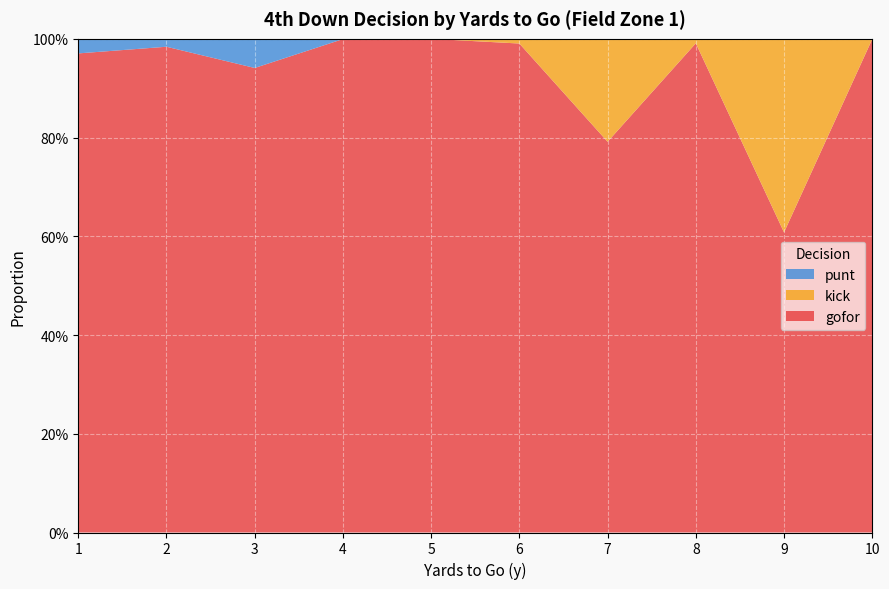

Reading left to right, extract all data points from this chart.

gofor: 1=1.0	2=1.0	3=0.9	4=1.0	5=1.0	6=1.0	7=0.8	8=1.0	9=0.6	10=1.0
kick: 1=0.0	2=0.0	3=0.0	4=0.0	5=0.0	6=0.0	7=0.2	8=0.0	9=0.4	10=0.0
punt: 1=0.0	2=0.0	3=0.1	4=0.0	5=0.0	6=0.0	7=0.0	8=0.0	9=0.0	10=0.0